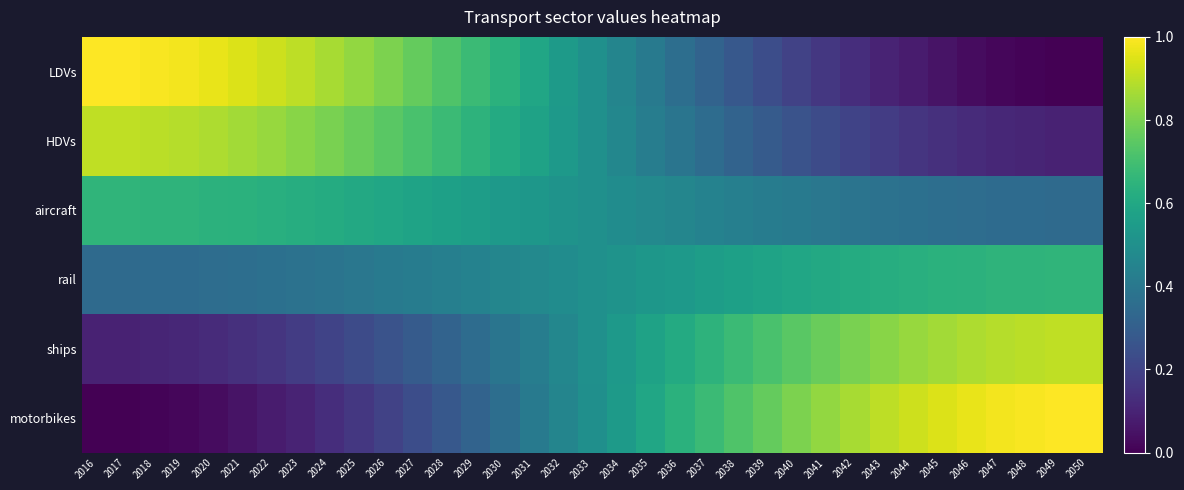

Reading left to right, what are all the values shown in this chart?

LDVs: 2016=1.0	2017=1.0	2018=1.0	2019=1.0	2020=1.0	2021=0.9	2022=0.9	2023=0.9	2024=0.9	2025=0.8	2026=0.8	2027=0.8	2028=0.7	2029=0.7	2030=0.6	2031=0.6	2032=0.5	2033=0.5	2034=0.5	2035=0.4	2036=0.4	2037=0.3	2038=0.3	2039=0.2	2040=0.2	2041=0.2	2042=0.1	2043=0.1	2044=0.1	2045=0.1	2046=0.0	2047=0.0	2048=0.0	2049=0.0	2050=0.0
HDVs: 2016=0.9	2017=0.9	2018=0.9	2019=0.9	2020=0.9	2021=0.9	2022=0.8	2023=0.8	2024=0.8	2025=0.8	2026=0.7	2027=0.7	2028=0.7	2029=0.6	2030=0.6	2031=0.6	2032=0.5	2033=0.5	2034=0.5	2035=0.4	2036=0.4	2037=0.4	2038=0.3	2039=0.3	2040=0.3	2041=0.2	2042=0.2	2043=0.2	2044=0.2	2045=0.1	2046=0.1	2047=0.1	2048=0.1	2049=0.1	2050=0.1
aircraft: 2016=0.7	2017=0.7	2018=0.7	2019=0.6	2020=0.6	2021=0.6	2022=0.6	2023=0.6	2024=0.6	2025=0.6	2026=0.6	2027=0.6	2028=0.6	2029=0.6	2030=0.5	2031=0.5	2032=0.5	2033=0.5	2034=0.5	2035=0.5	2036=0.5	2037=0.4	2038=0.4	2039=0.4	2040=0.4	2041=0.4	2042=0.4	2043=0.4	2044=0.4	2045=0.4	2046=0.4	2047=0.4	2048=0.3	2049=0.3	2050=0.3
rail: 2016=0.3	2017=0.3	2018=0.3	2019=0.4	2020=0.4	2021=0.4	2022=0.4	2023=0.4	2024=0.4	2025=0.4	2026=0.4	2027=0.4	2028=0.4	2029=0.4	2030=0.5	2031=0.5	2032=0.5	2033=0.5	2034=0.5	2035=0.5	2036=0.5	2037=0.6	2038=0.6	2039=0.6	2040=0.6	2041=0.6	2042=0.6	2043=0.6	2044=0.6	2045=0.6	2046=0.6	2047=0.6	2048=0.7	2049=0.7	2050=0.7
ships: 2016=0.1	2017=0.1	2018=0.1	2019=0.1	2020=0.1	2021=0.1	2022=0.2	2023=0.2	2024=0.2	2025=0.2	2026=0.3	2027=0.3	2028=0.3	2029=0.4	2030=0.4	2031=0.4	2032=0.5	2033=0.5	2034=0.5	2035=0.6	2036=0.6	2037=0.6	2038=0.7	2039=0.7	2040=0.7	2041=0.8	2042=0.8	2043=0.8	2044=0.8	2045=0.9	2046=0.9	2047=0.9	2048=0.9	2049=0.9	2050=0.9
motorbikes: 2016=0.0	2017=0.0	2018=0.0	2019=0.0	2020=0.0	2021=0.1	2022=0.1	2023=0.1	2024=0.1	2025=0.2	2026=0.2	2027=0.2	2028=0.3	2029=0.3	2030=0.4	2031=0.4	2032=0.5	2033=0.5	2034=0.5	2035=0.6	2036=0.6	2037=0.7	2038=0.7	2039=0.8	2040=0.8	2041=0.8	2042=0.9	2043=0.9	2044=0.9	2045=0.9	2046=1.0	2047=1.0	2048=1.0	2049=1.0	2050=1.0